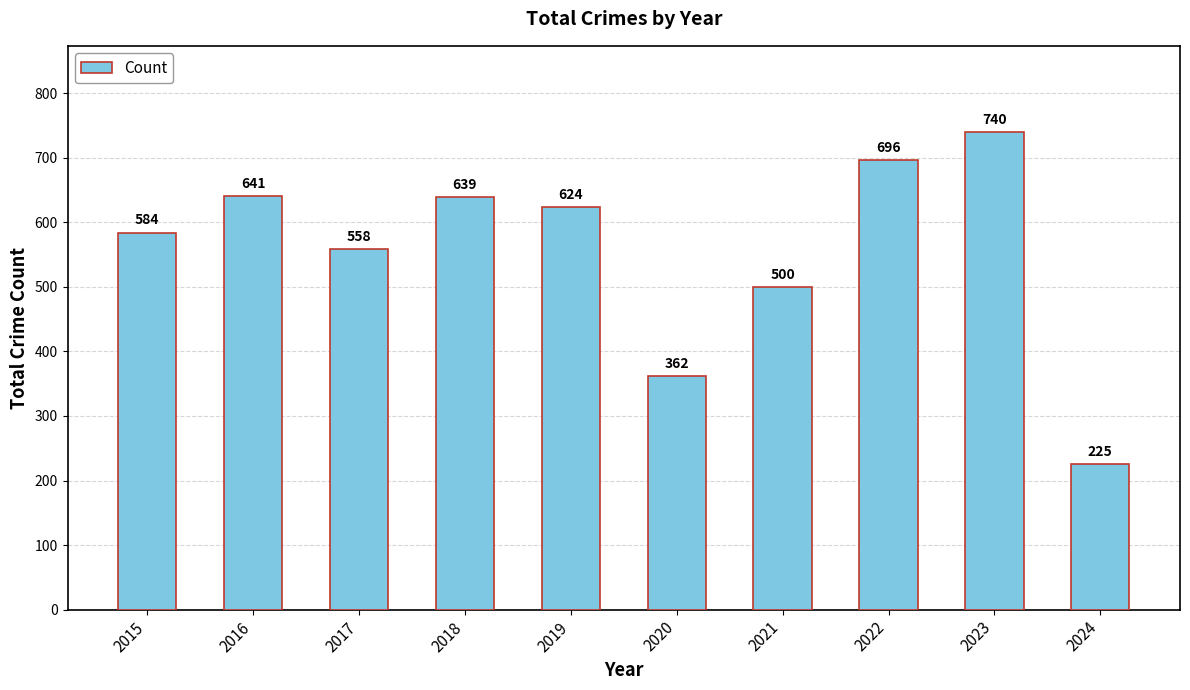

What is the ratio of the value at 2016 to the value at 2020?

1.8